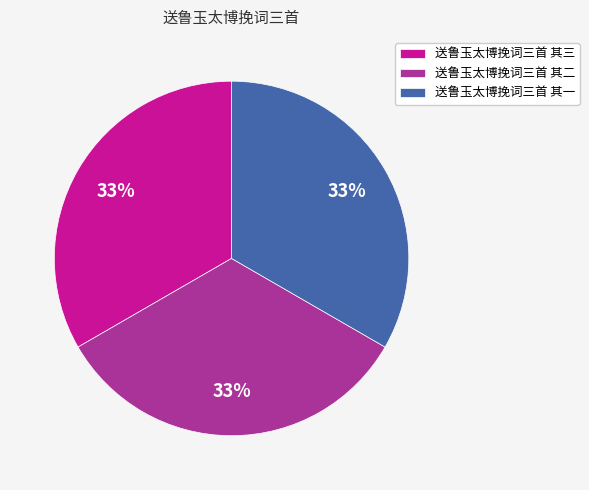

To the nearest percent, what portion does 送鲁玉太博挽词三首 其一 represent?

33%